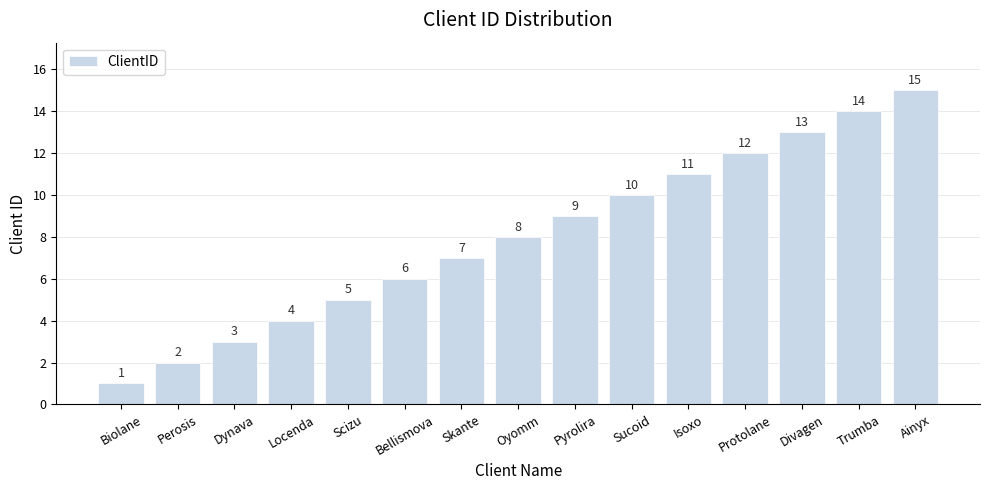

What is the difference between the values at Bellismova and Isoxo?

5